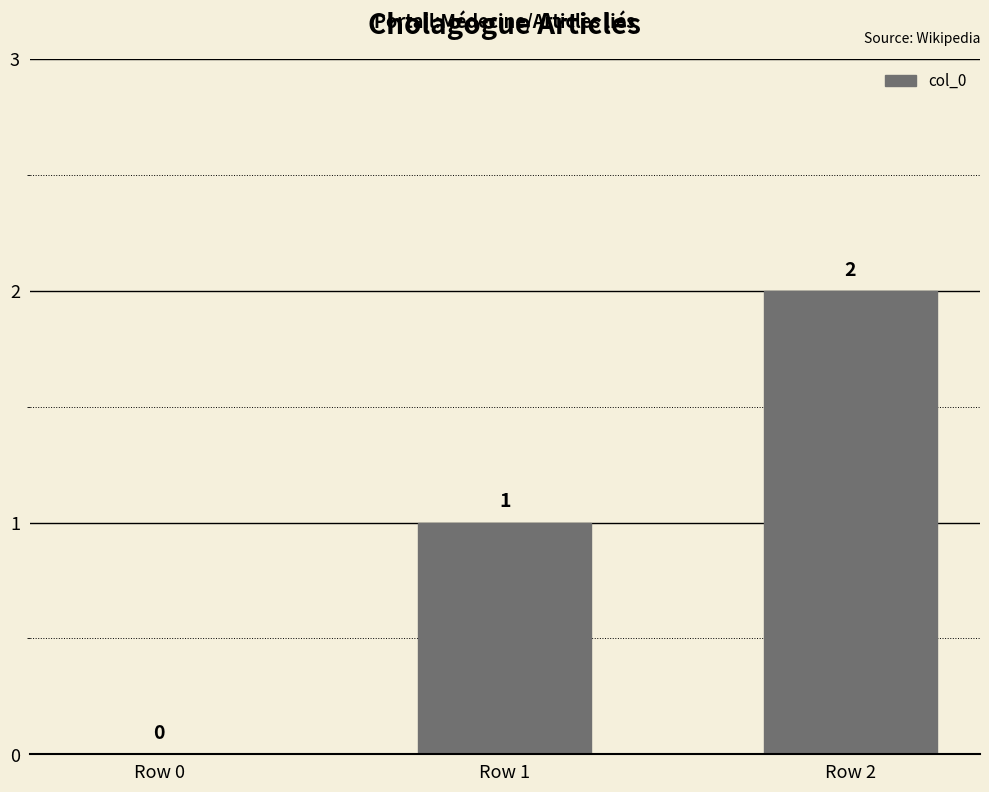

Are the bars horizontal?

No